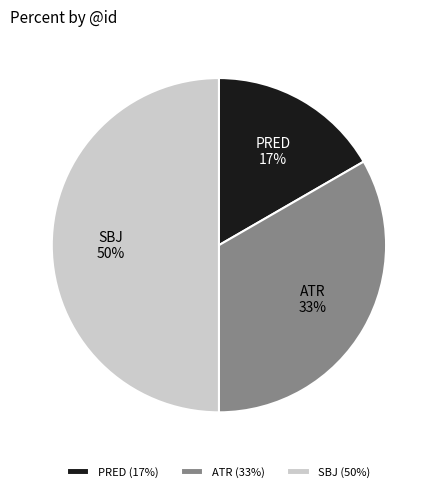

Which category has the biggest portion of the pie?

SBJ